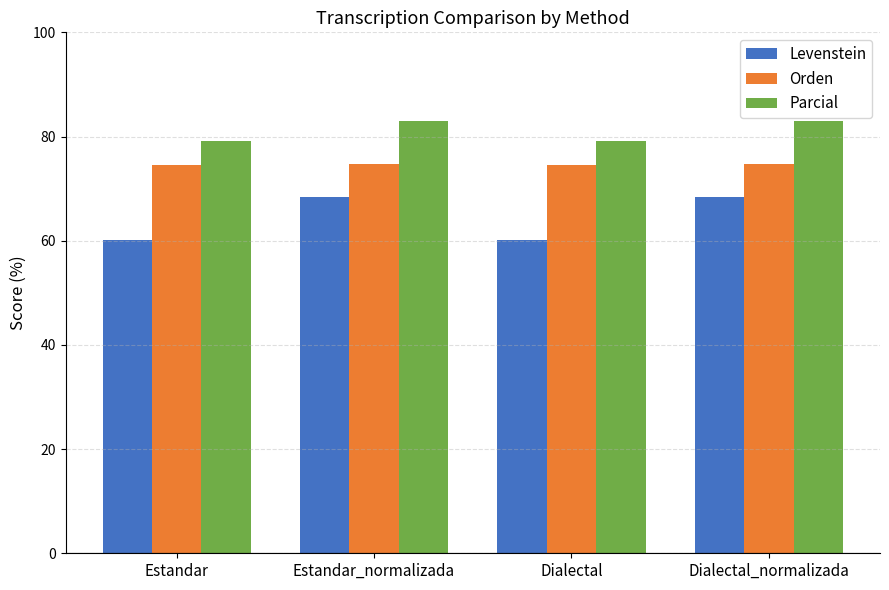

What is the difference between the maximum and second lowest values in the Orden series?

0.3